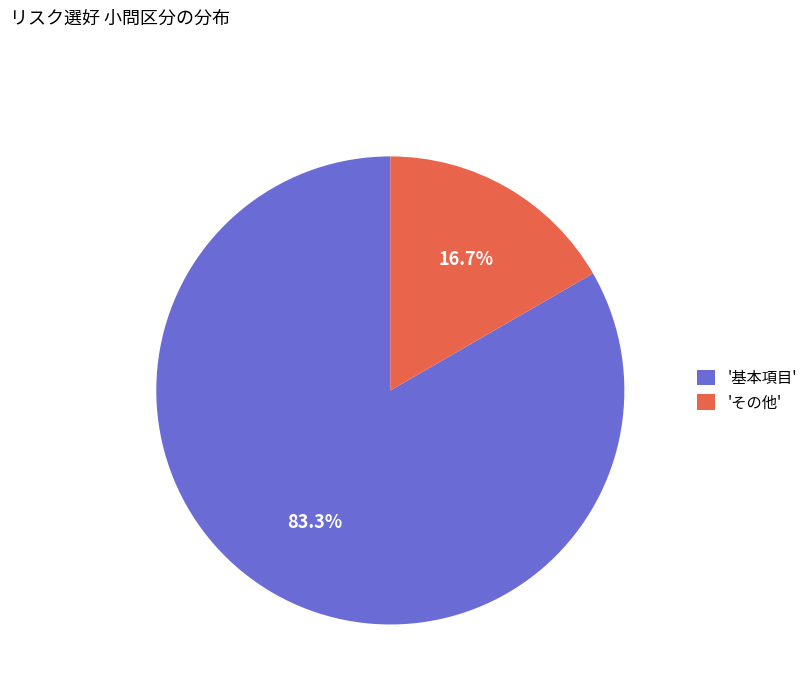

Which slice is the smallest?

'その他'